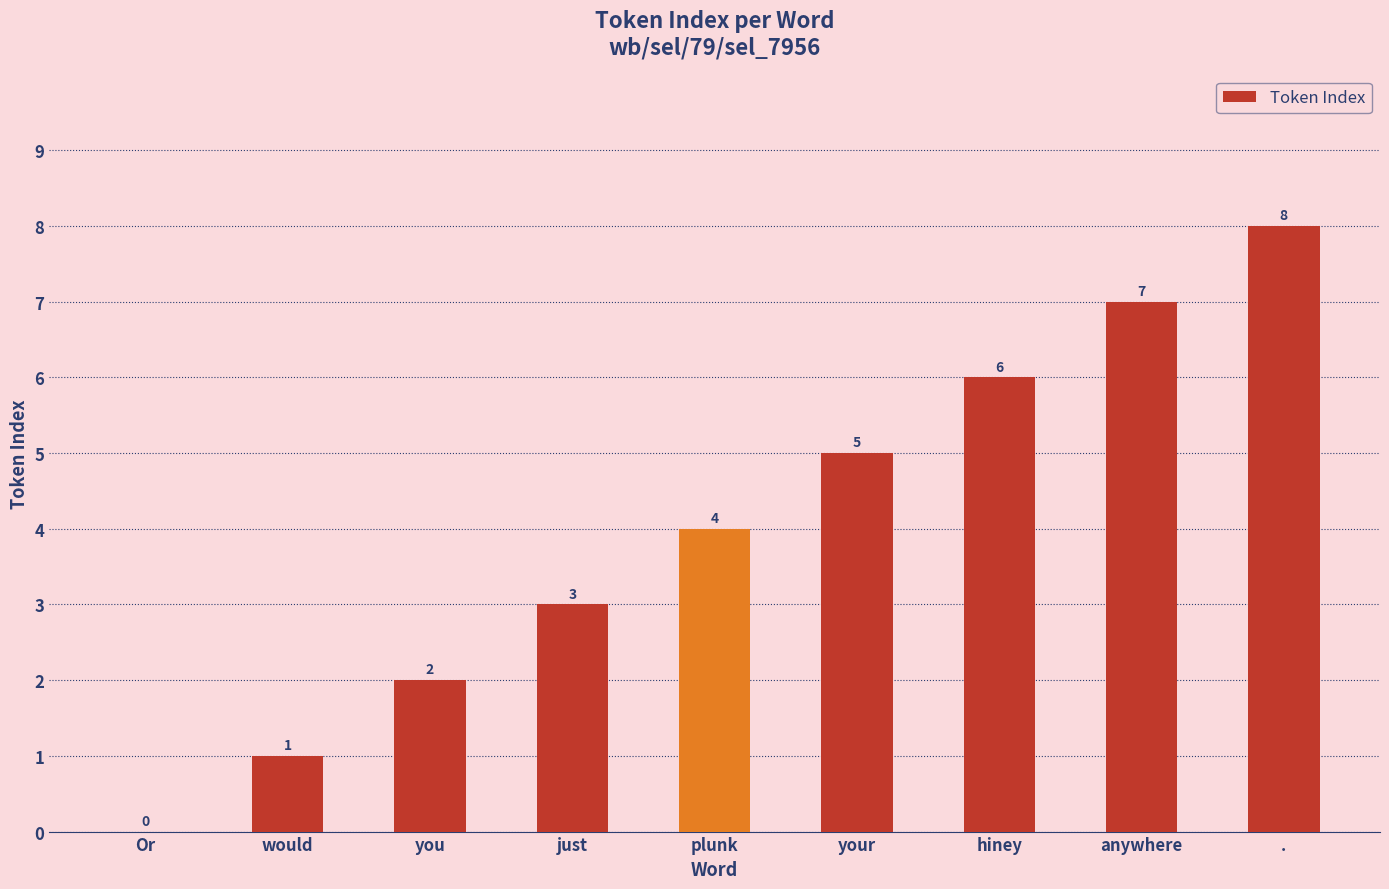

Between just and Or, which is larger?

just